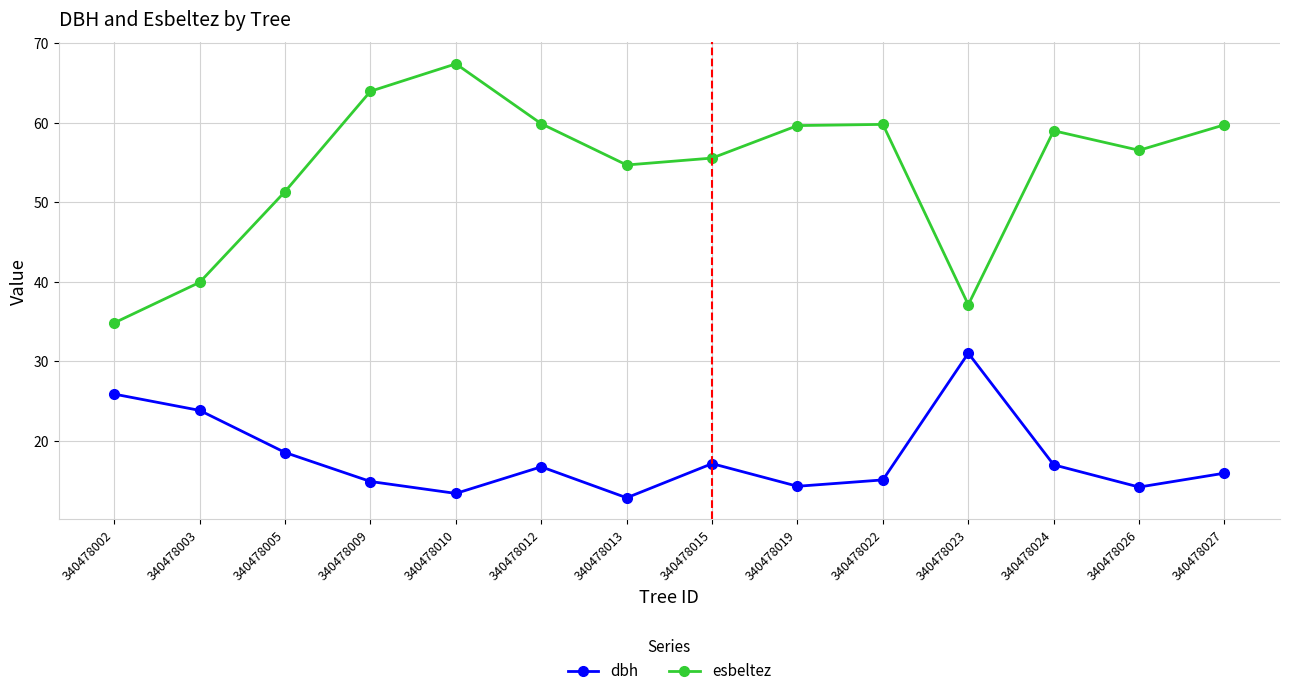

What is the total value across all series at 340478027?

75.7